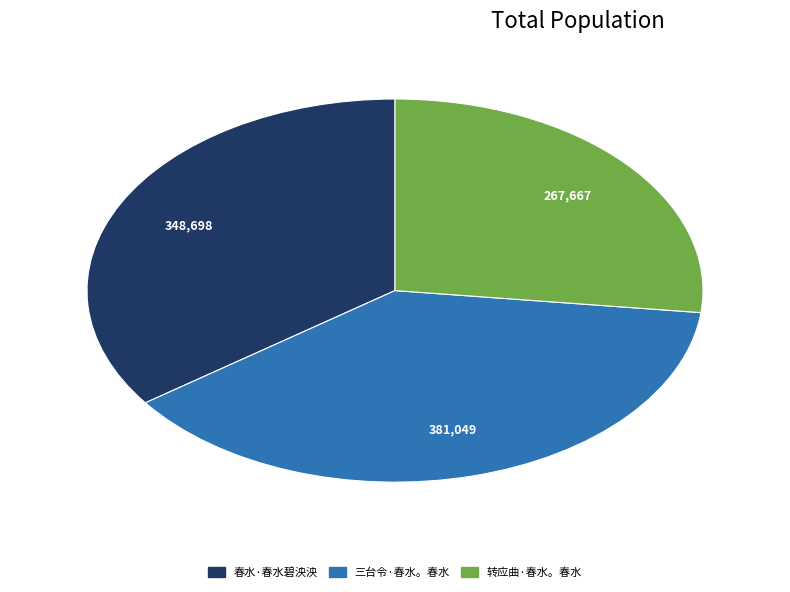

Does 春水·春水碧泱泱 represent more than half of the total?

No